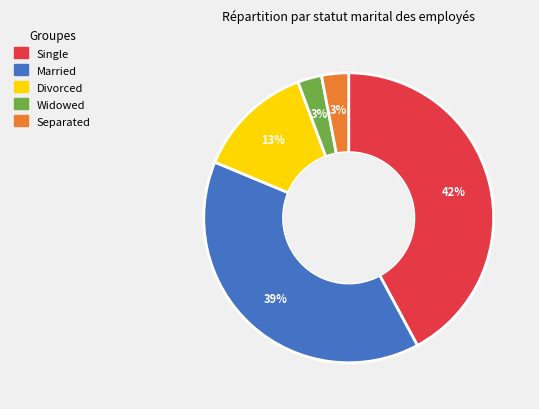

What is the ratio of the value at Single to the value at Married?

1.1